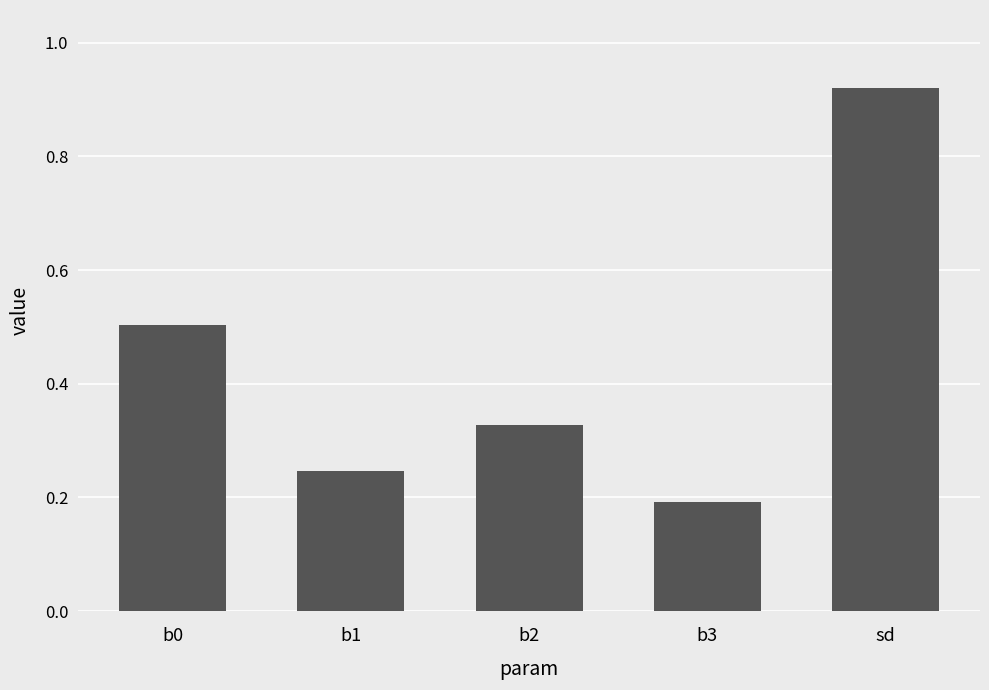

What position from the right is b3?

2